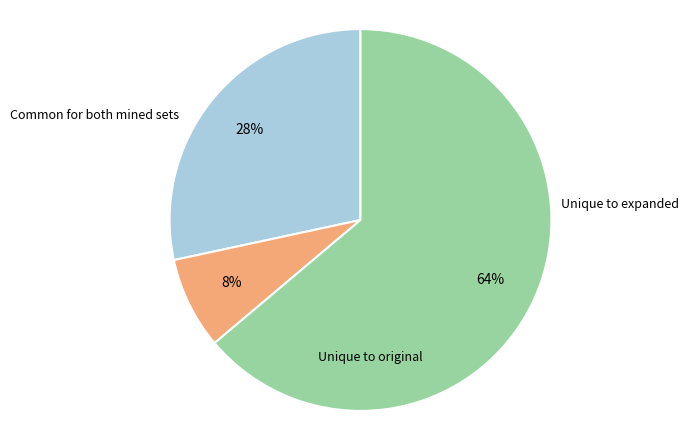

To the nearest percent, what is the difference between the largest and smallest slice percentages?

56%